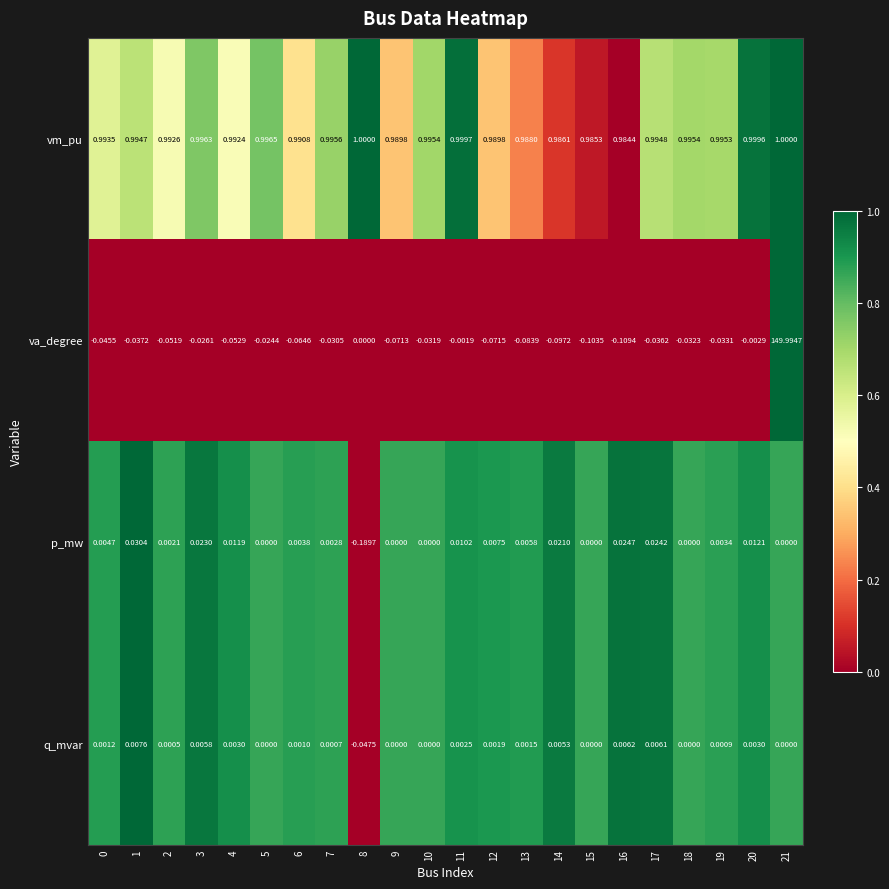

Which series has the largest range (max minus min)?

va_degree